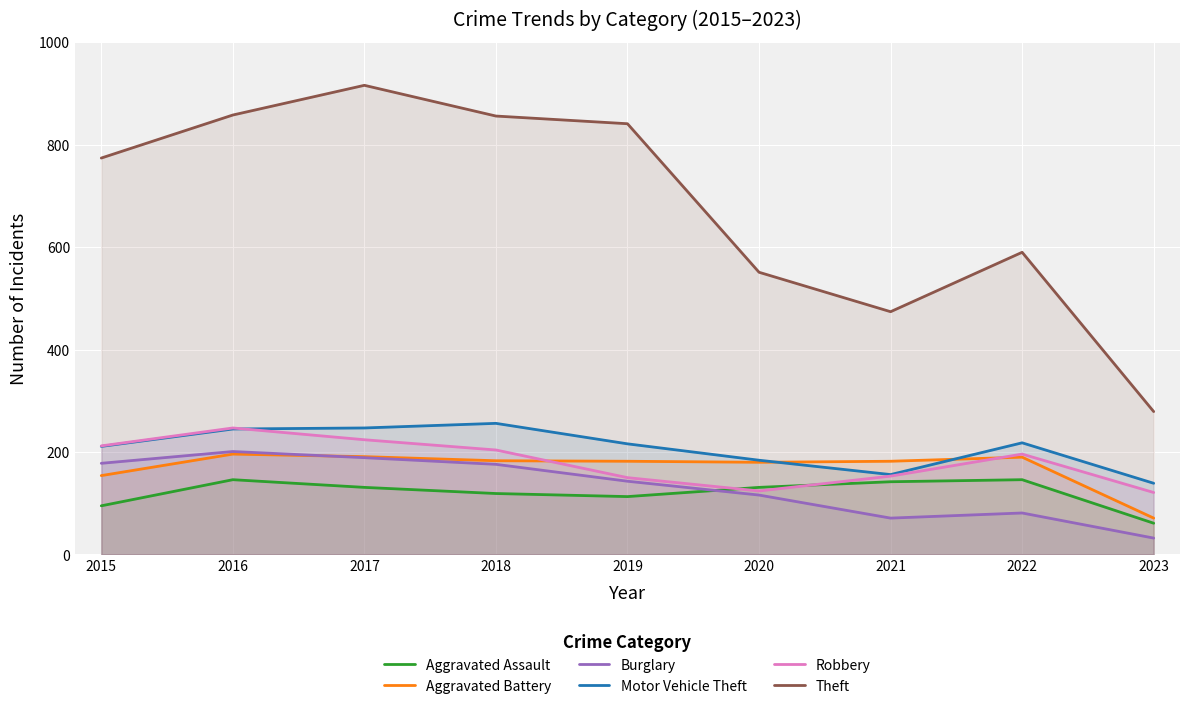

Which has a higher value, 2021 or 2015?

2021